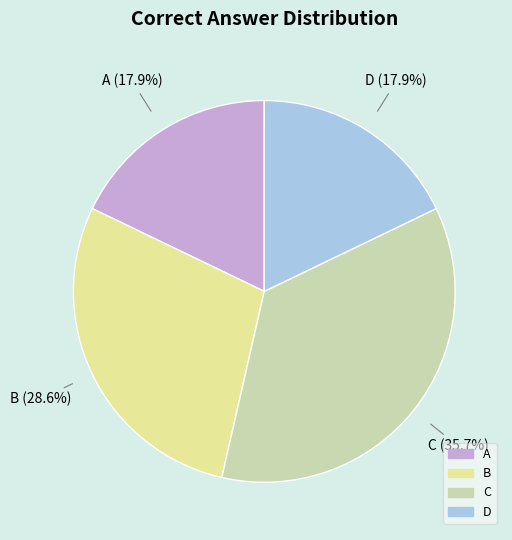

Which slice is the largest?

C